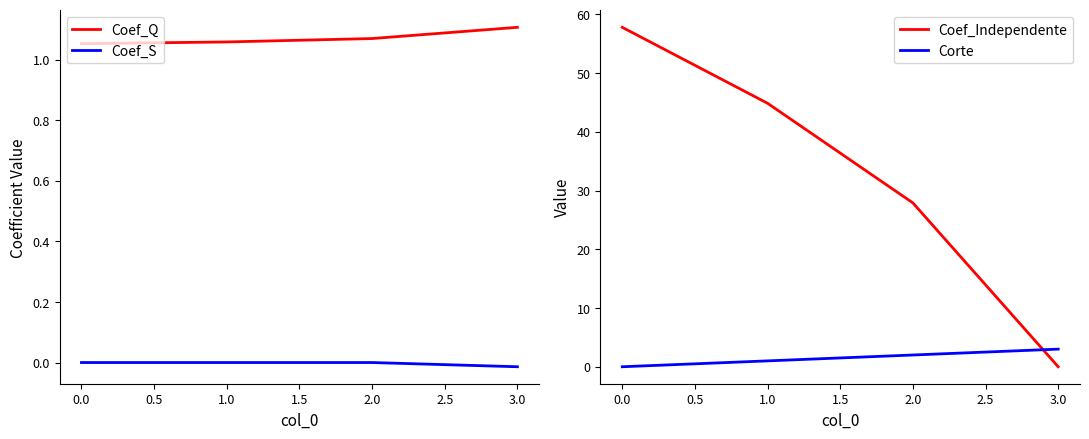

How many values in the Corte series exceed 2?

1